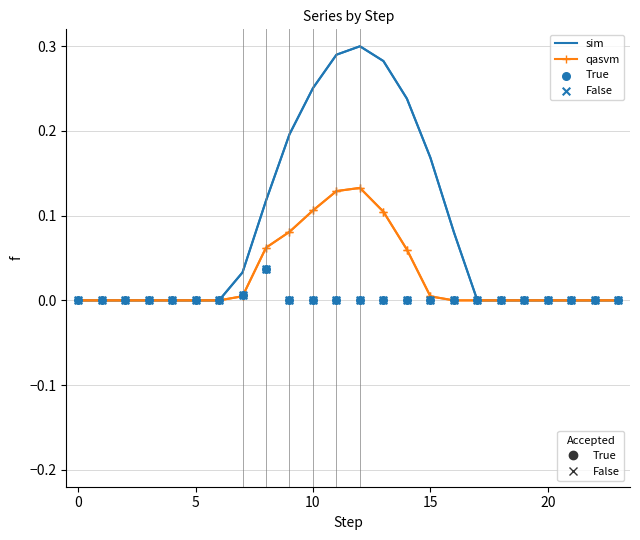

Which series has the largest Y range (max minus min)?

sim